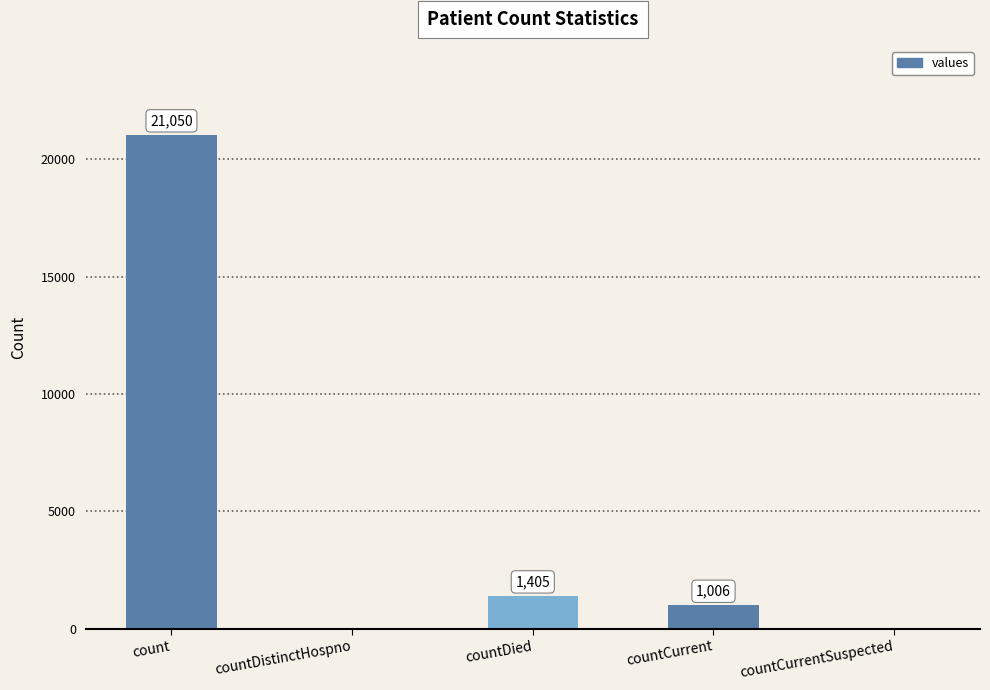

Count the number of data series in this chart.

1